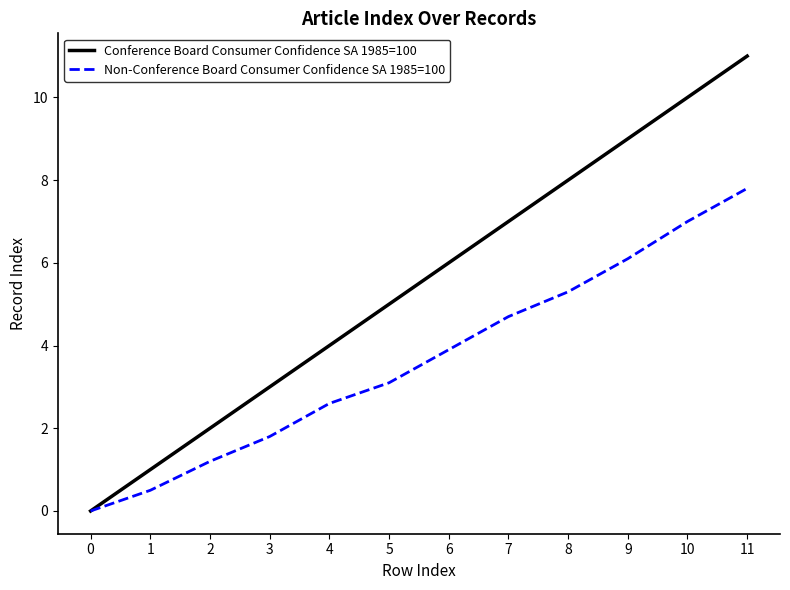

Rank the categories by Conference Board Consumer Confidence SA 1985=100 value from lowest to highest.

0, 1, 2, 3, 4, 5, 6, 7, 8, 9, 10, 11